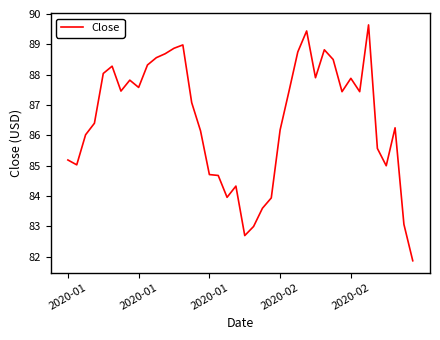

What is the average value?

86.5